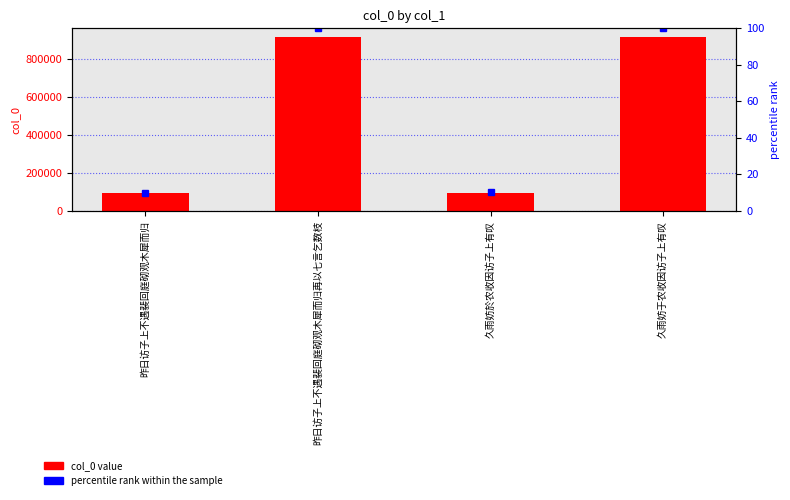

Which series has the largest range (max minus min)?

col_0